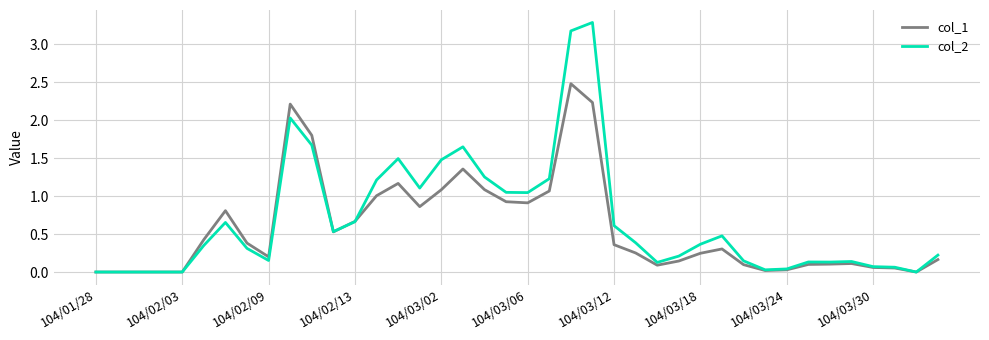

What is the highest value of the col_1 series?

2.5